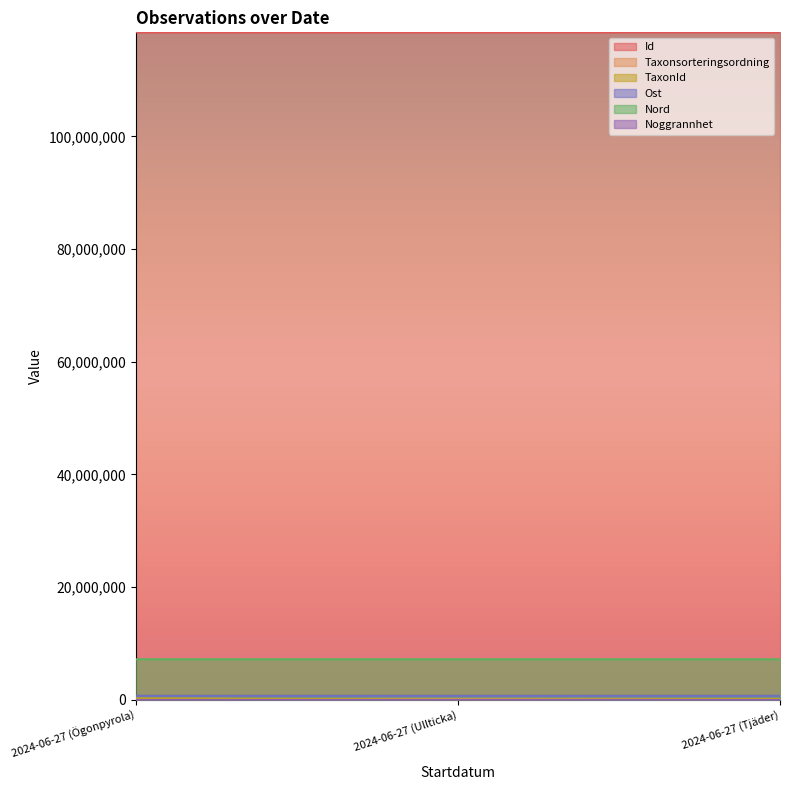

How many values in the Nord series exceed 7167595?

1